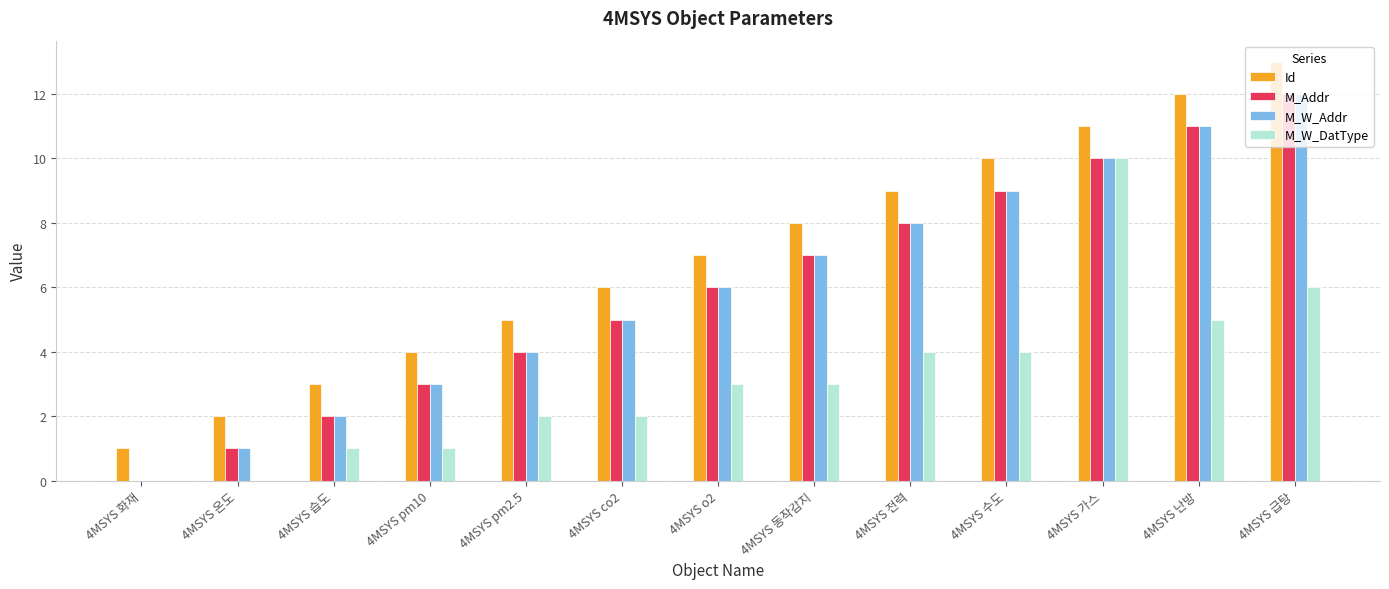

At which category is the sum across all series the highest?

4MSYS 급탕